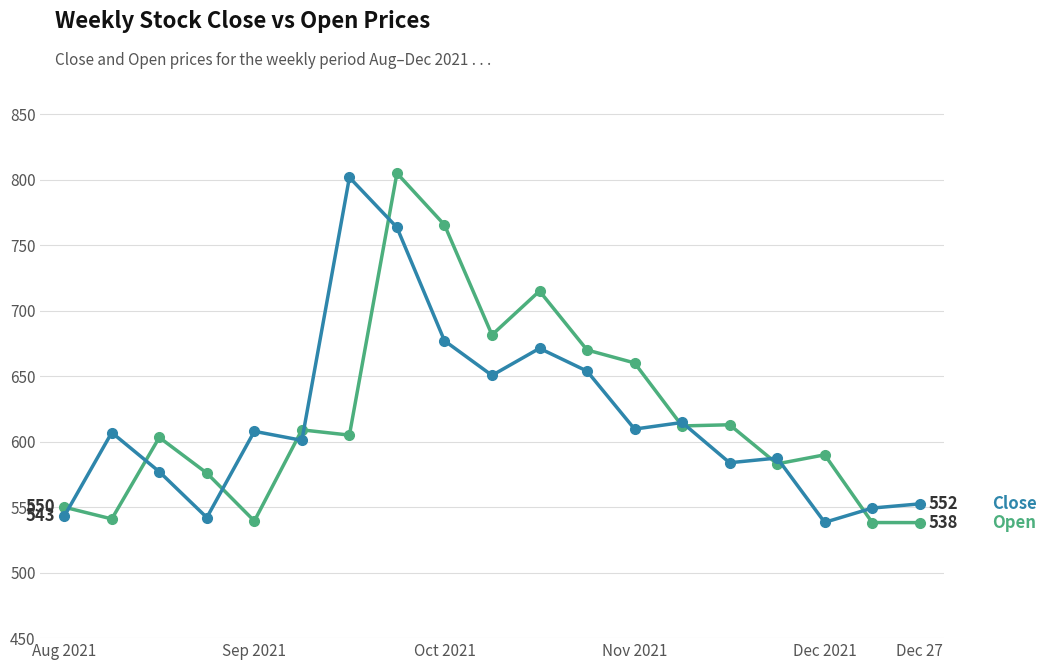

What is the maximum value shown in the chart?

805.0